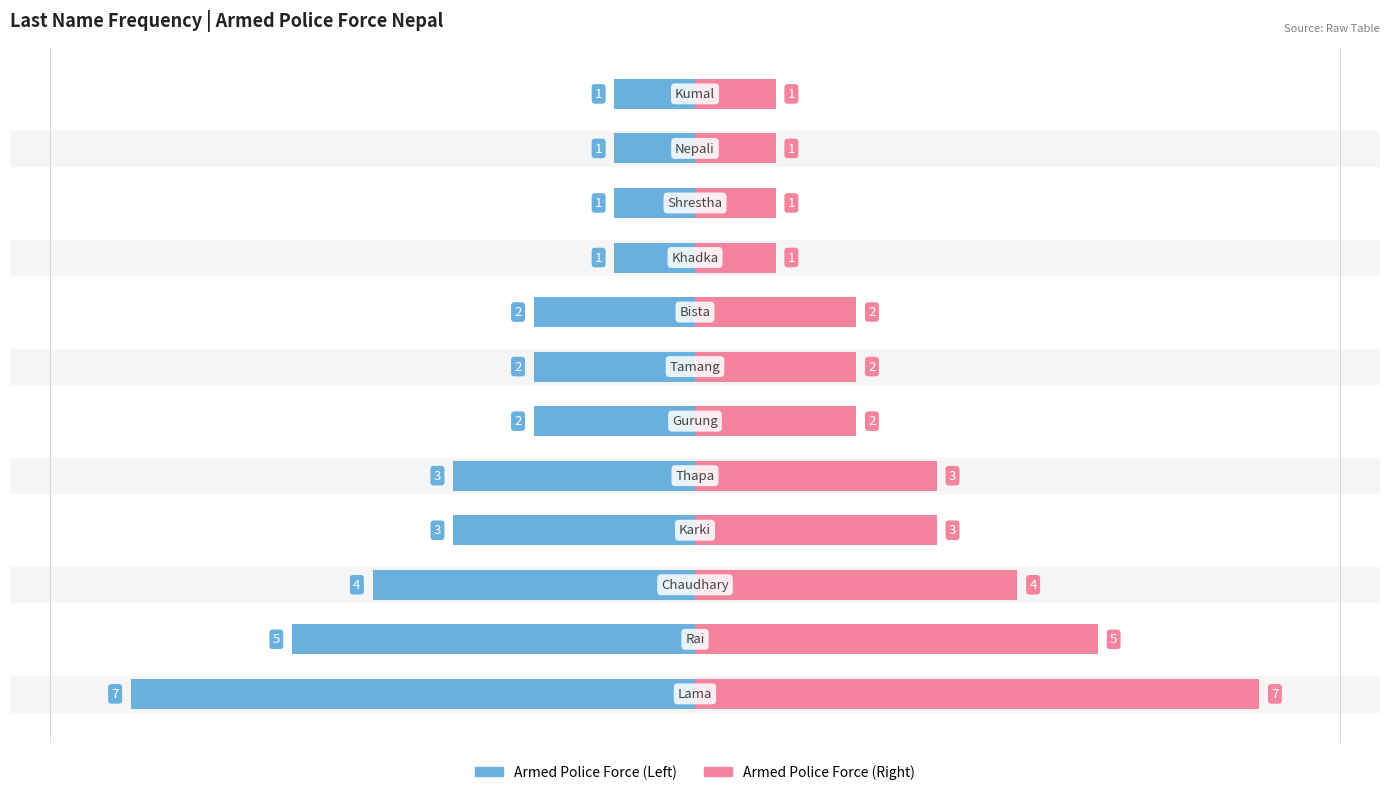

What is the difference between the highest and lowest values at 7?

4